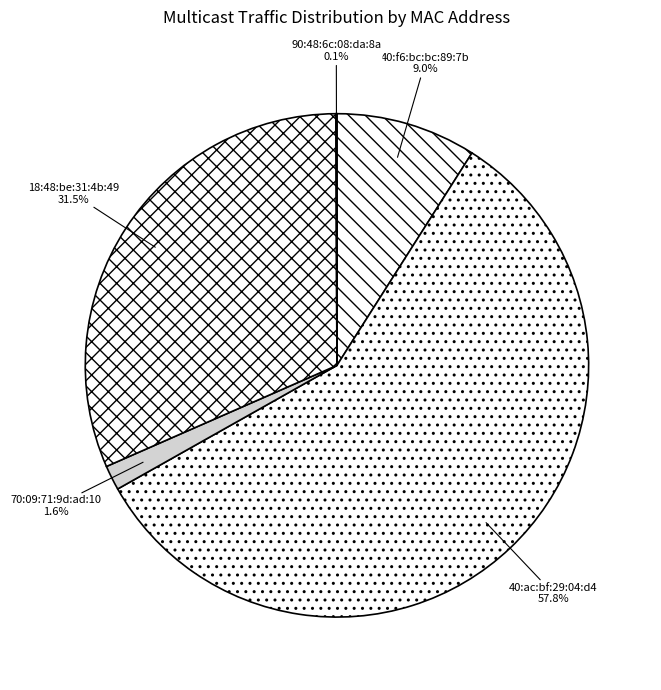

To the nearest percent, what is the difference between the largest and smallest slice percentages?

58%